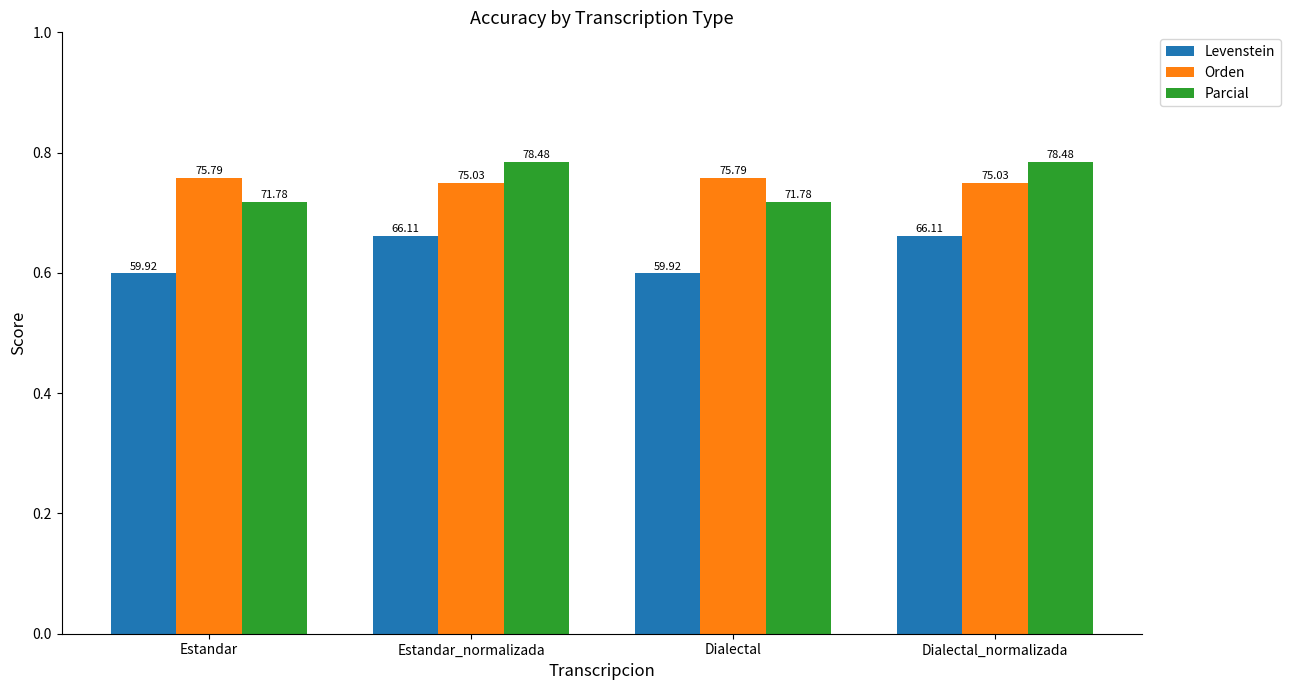

Does the chart contain any negative values?

No